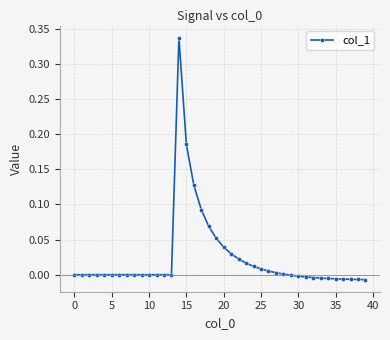

What is the sum of all values?

0.9